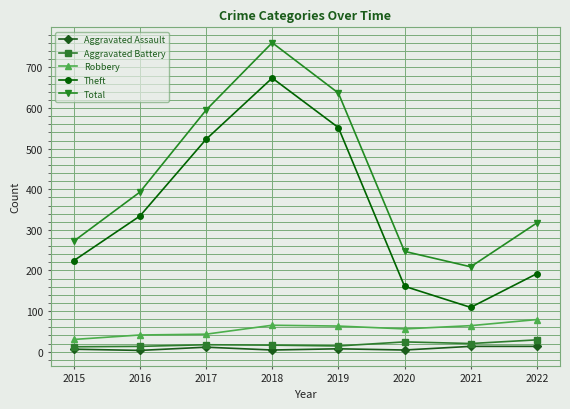

True or false: Total and Aggravated Assault intersect in this chart.

False